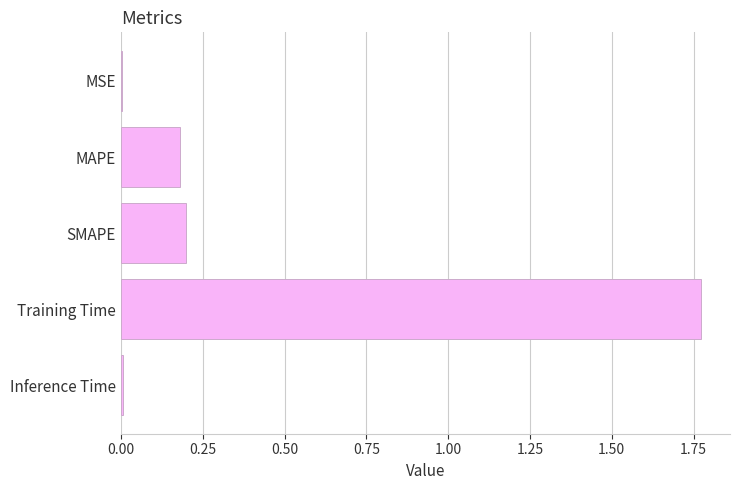

Which category has the highest value across all series?

Training Time